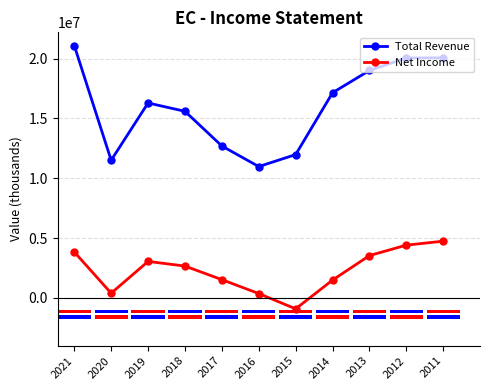

Rank the series by their average value, from highest to lowest.

Total Revenue, Net Income